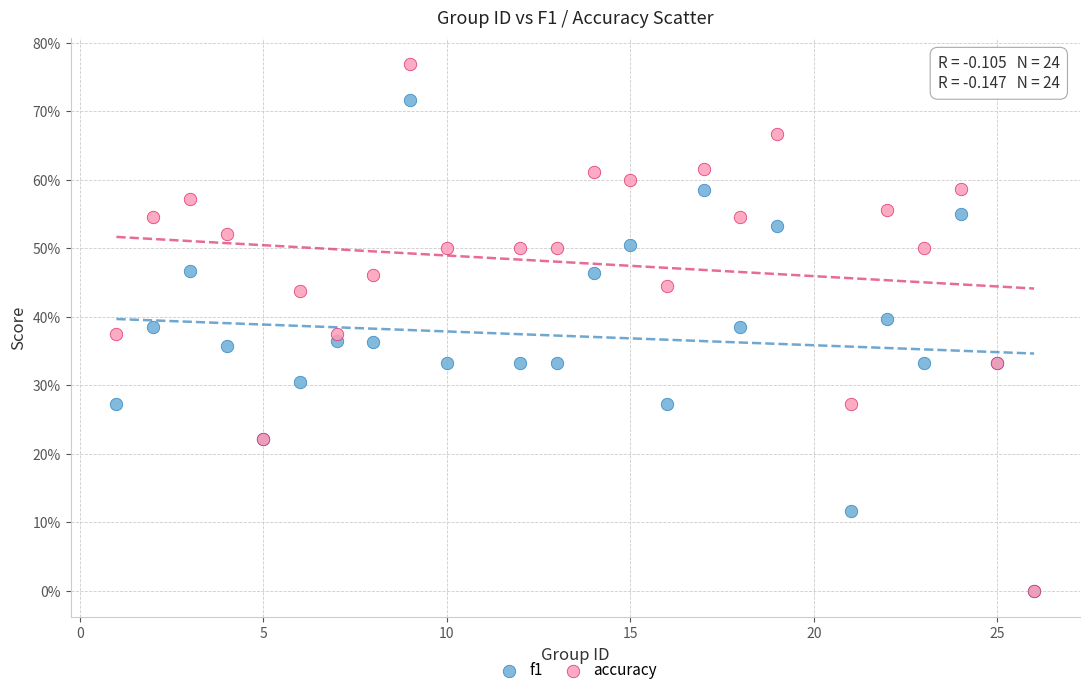

What are all the series names shown in the legend?

f1, accuracy